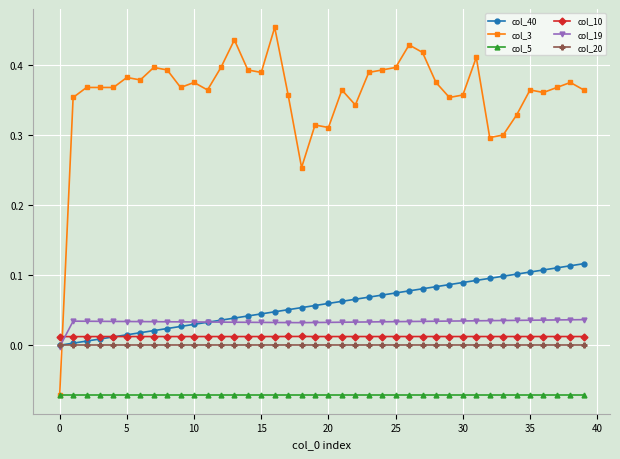

Which series has the widest spread of values?

col_3